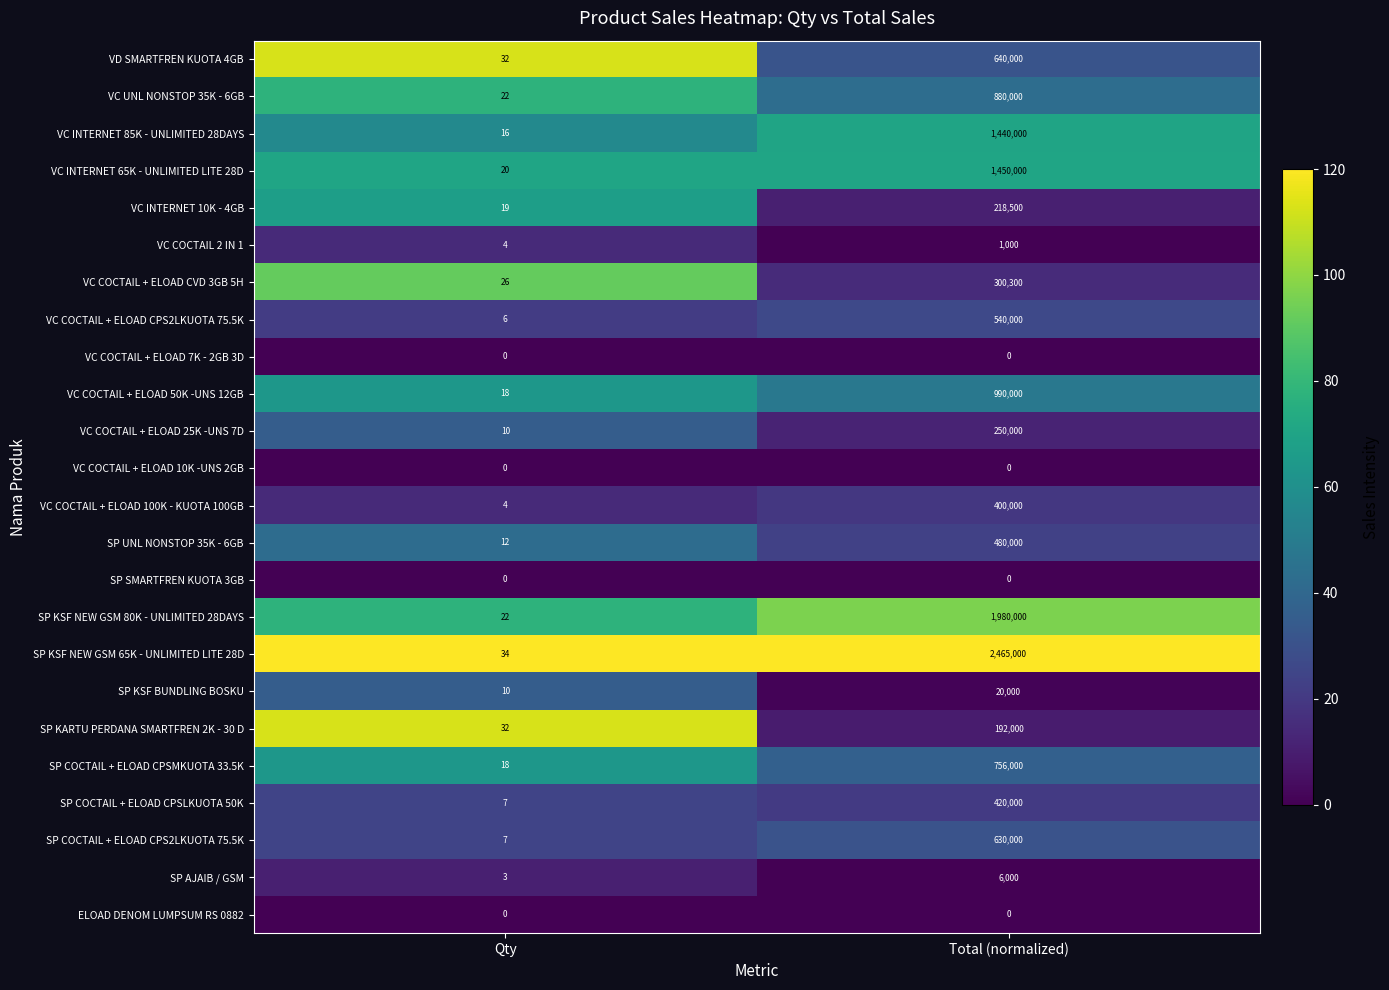

What is the total value across all series at Total (normalized)?

14058800